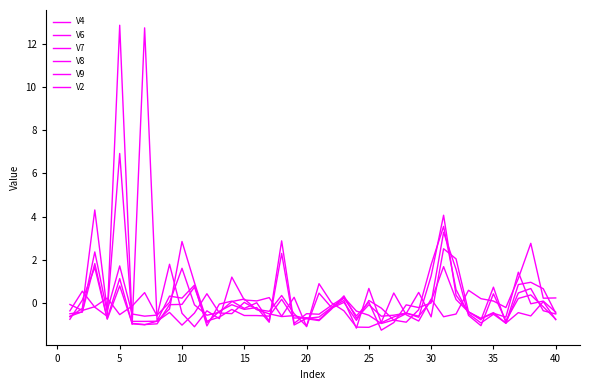

Does the chart display data point markers on the line(s)?

No